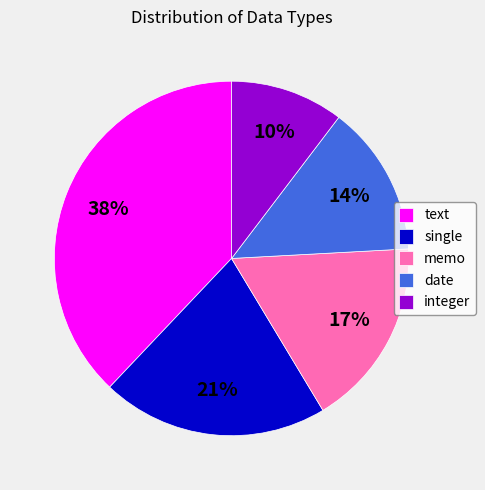

What percentage is the date slice, to the nearest percent?

14%